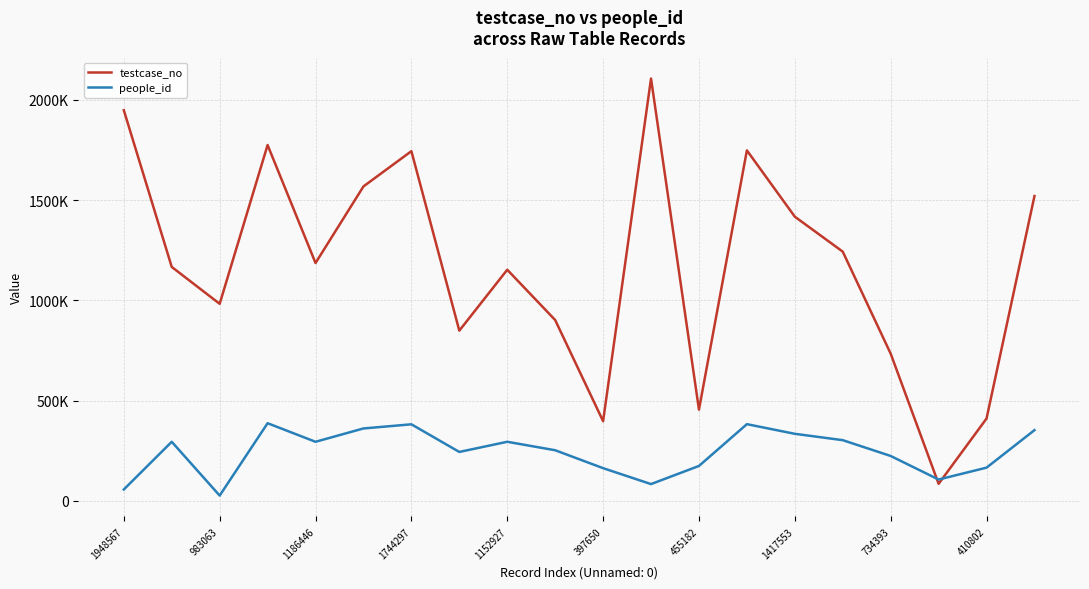

Which series has the widest spread of values?

testcase_no